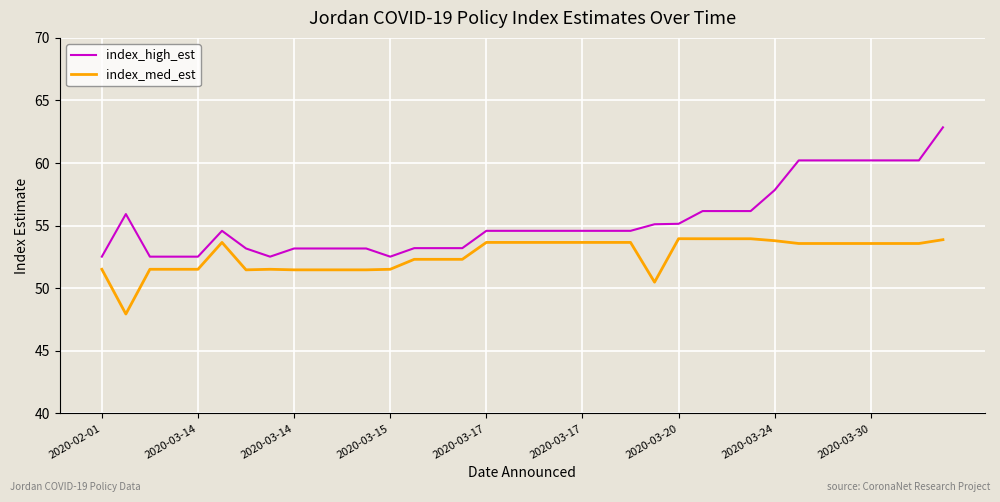

Which series has the largest range (max minus min)?

index_high_est